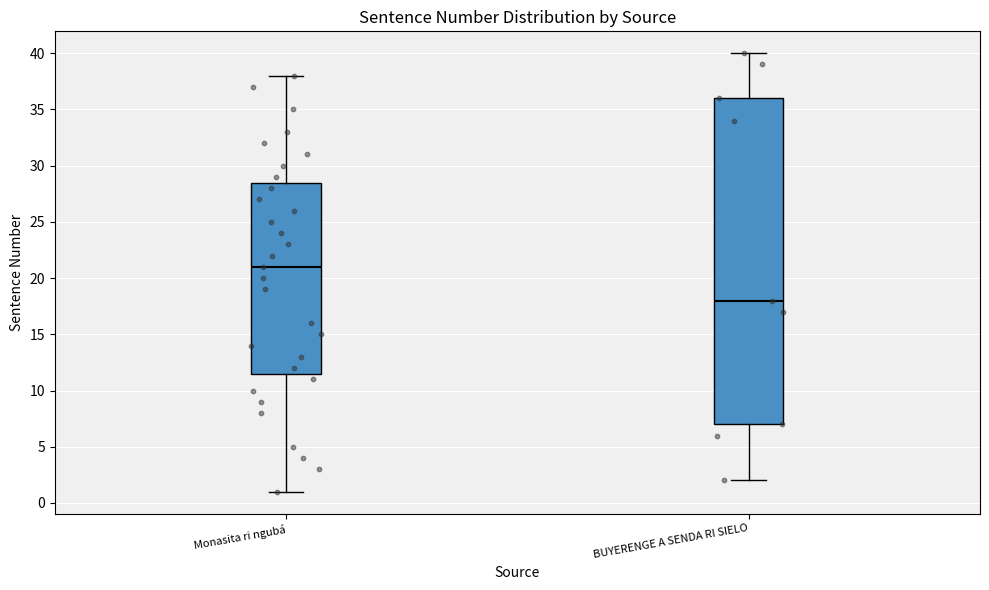

Reading left to right, transcribe this box plot: for each box, give where its median line is, the range the box spans, and where its two whiskers end, as read against the y-axis. The values are not printed on the chart, so give them approximately, as read against the axis.

Monasita ri ngubá: median 21.0, box 11.5 to 28.5, whiskers 1.0 to 38.0
BUYERENGE A SENDA RI SIELO: median 18.0, box 7.0 to 36.0, whiskers 2.0 to 40.0